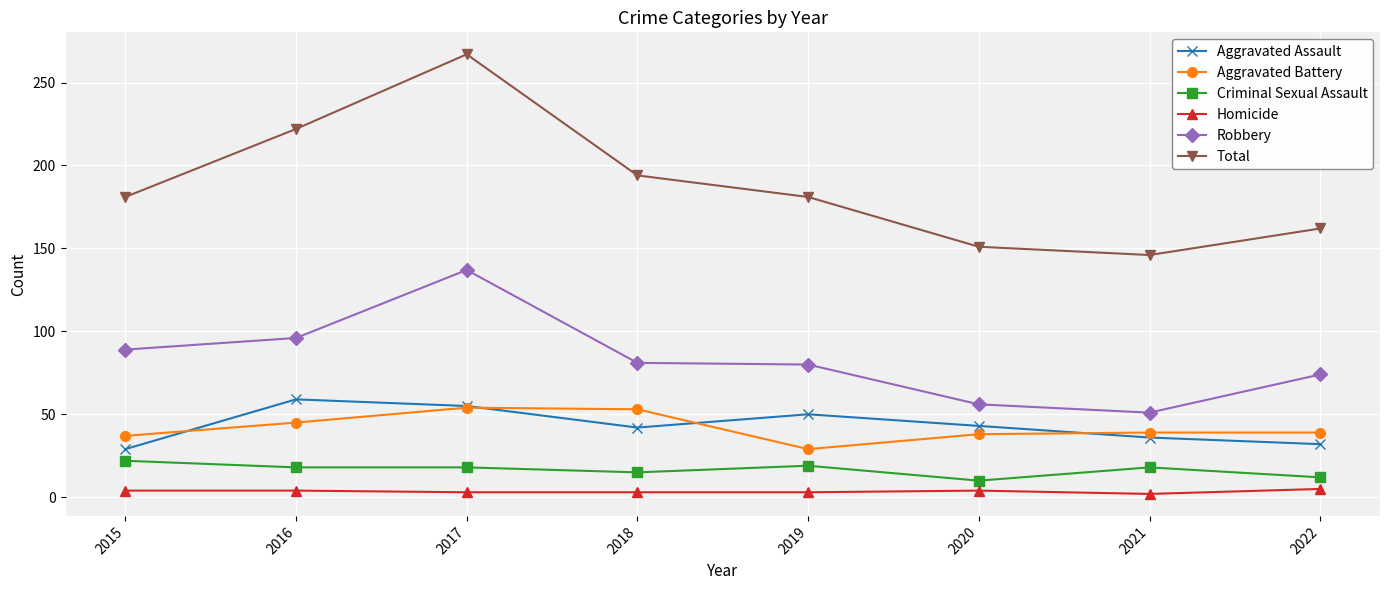

Which series has the largest total across all categories?

Total